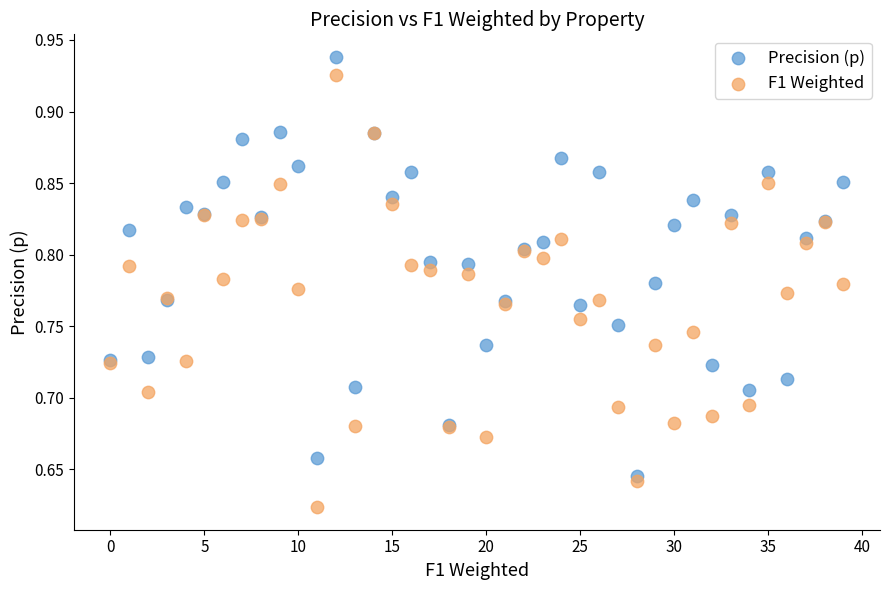

Which series contains the lowest Y value?

F1 Weighted